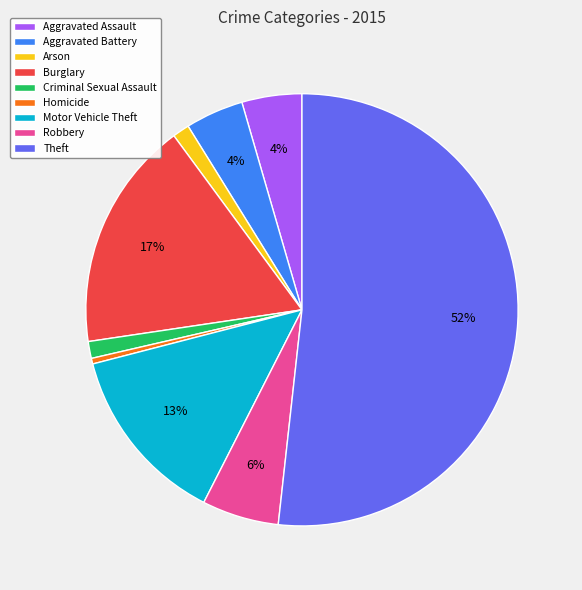

To the nearest percent, what is the combined percentage of Burglary and Robbery?

23%